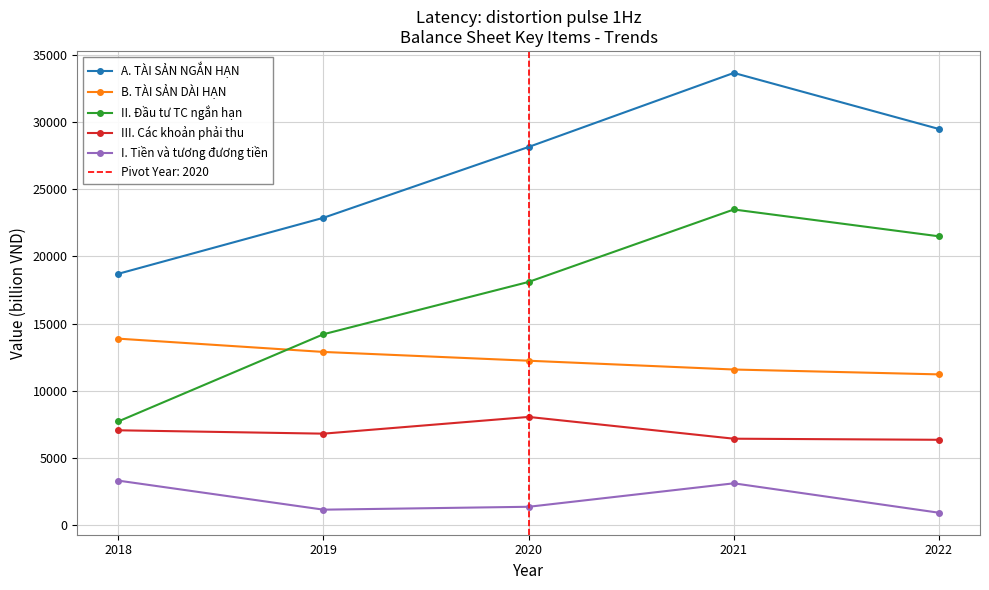

What is the approximate value of I. Tiền và tương đương tiền at 2022?

893